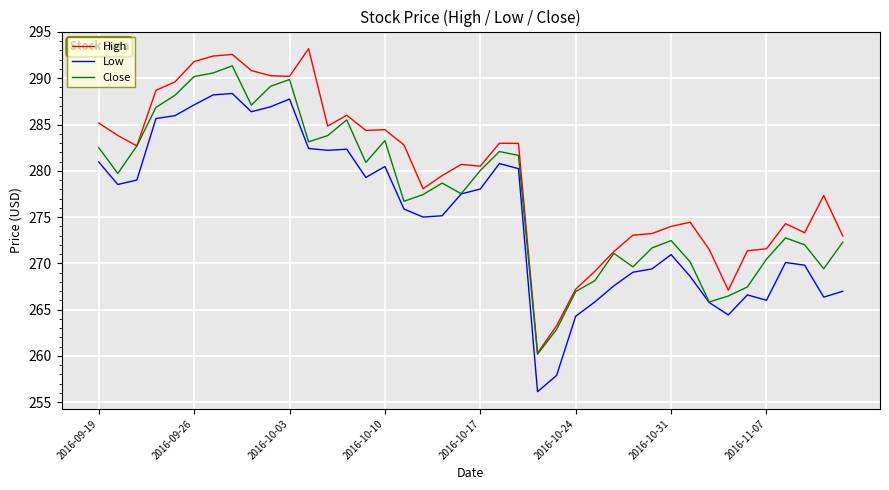

How many categories are shown in the chart?

40